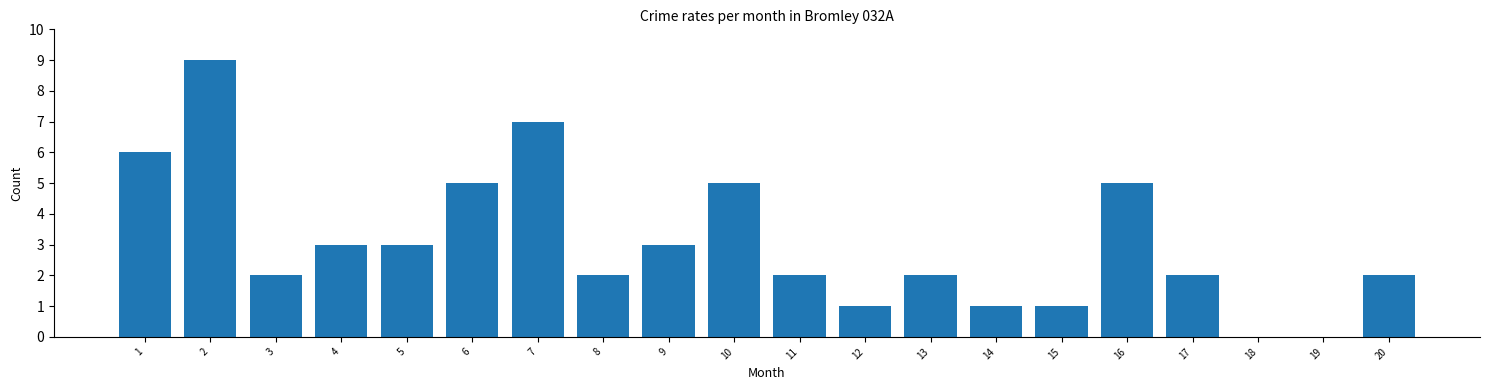

Reading left to right, what are all the values shown in this chart?

1=6	2=9	3=2	4=3	5=3	6=5	7=7	8=2	9=3	10=5	11=2	12=1	13=2	14=1	15=1	16=5	17=2	18=0	19=0	20=2